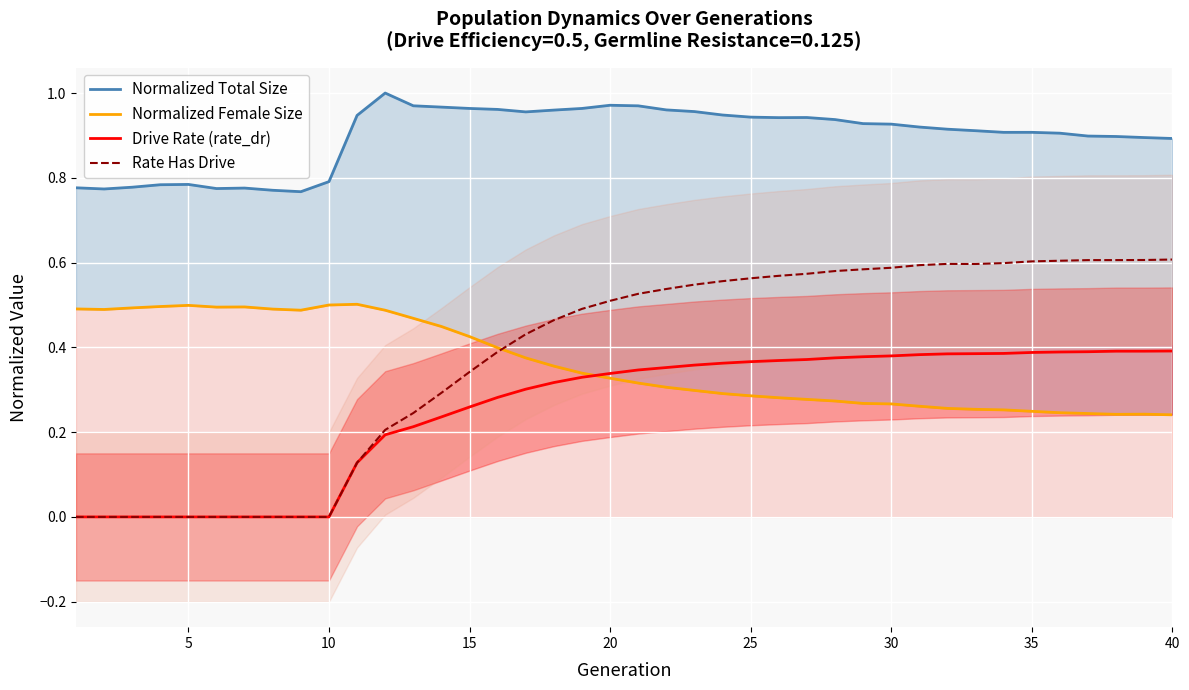

True or false: Rate Has Drive has a value of 1.1 at 35.

False